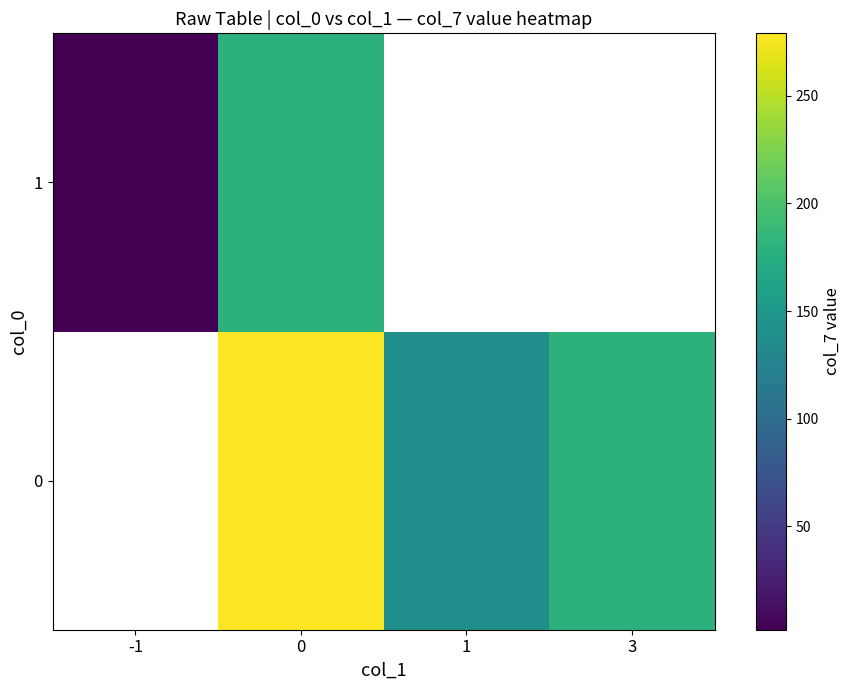

Which has a higher value, 1 or 3?

3